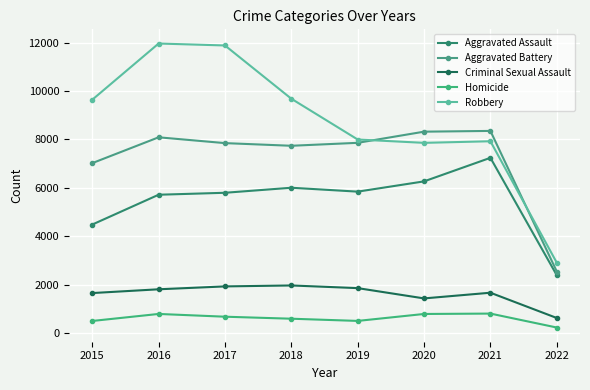

What is the maximum value for Aggravated Battery?

8349